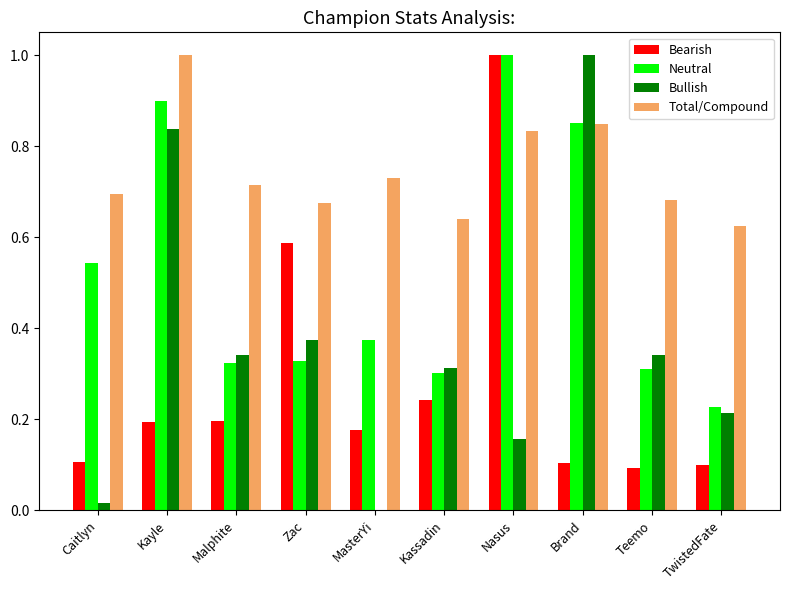

What is the sum of the Total/Compound values at TwistedFate and Teemo?

1.3